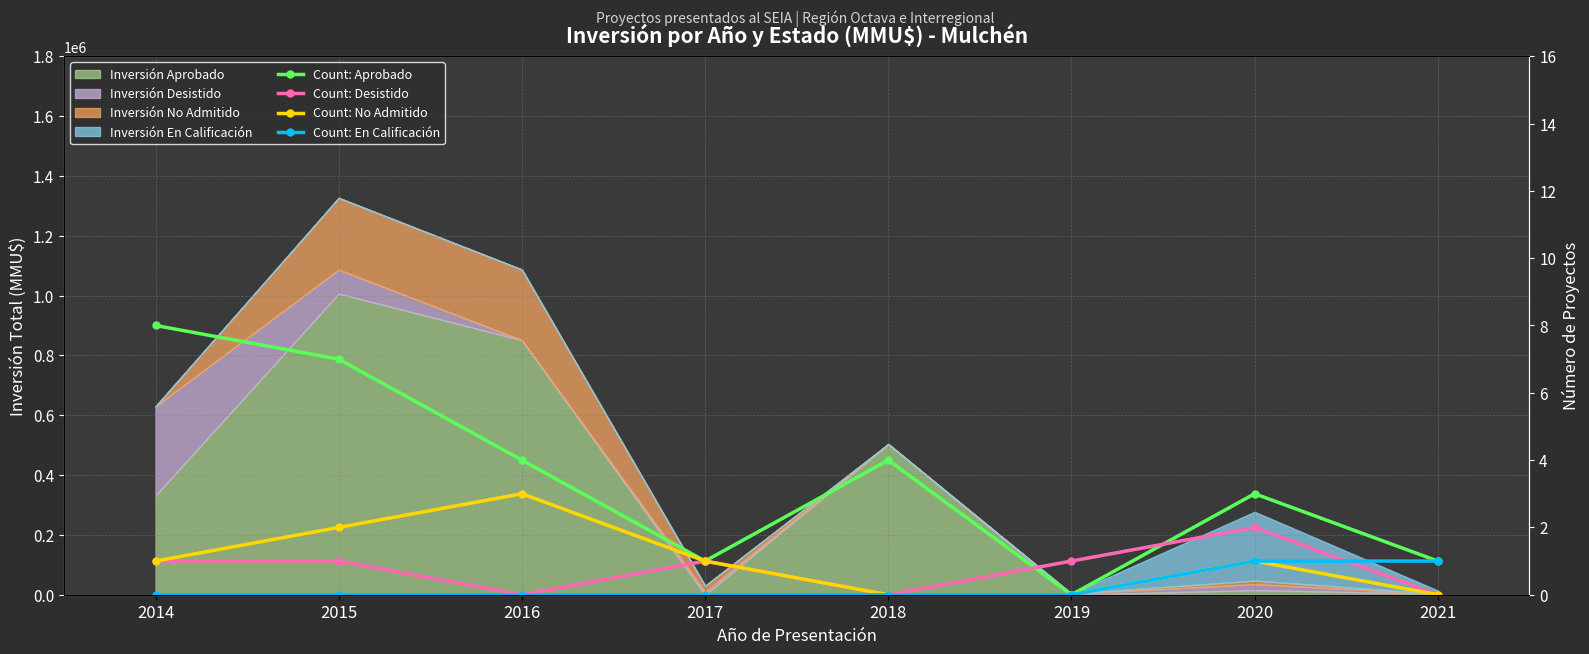

At how many categories does at least one series exceed 6?

2